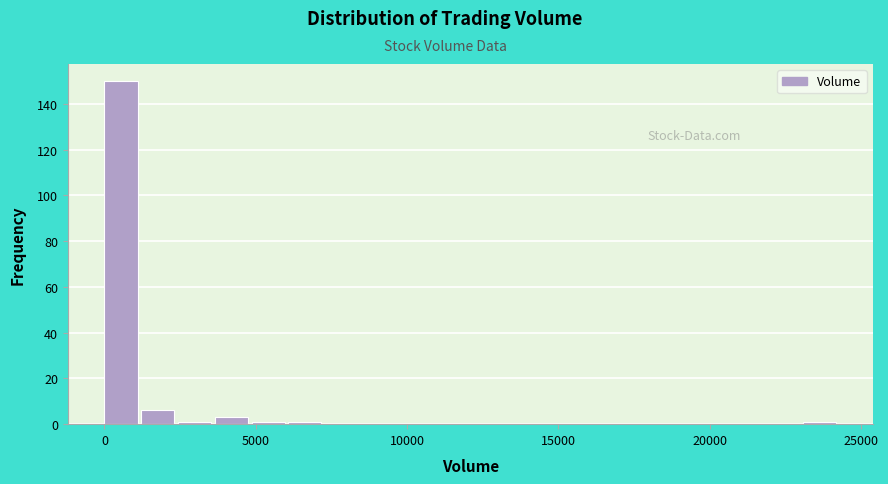

Read against the x-axis, roughly where is the centre of the tallest bar?

500